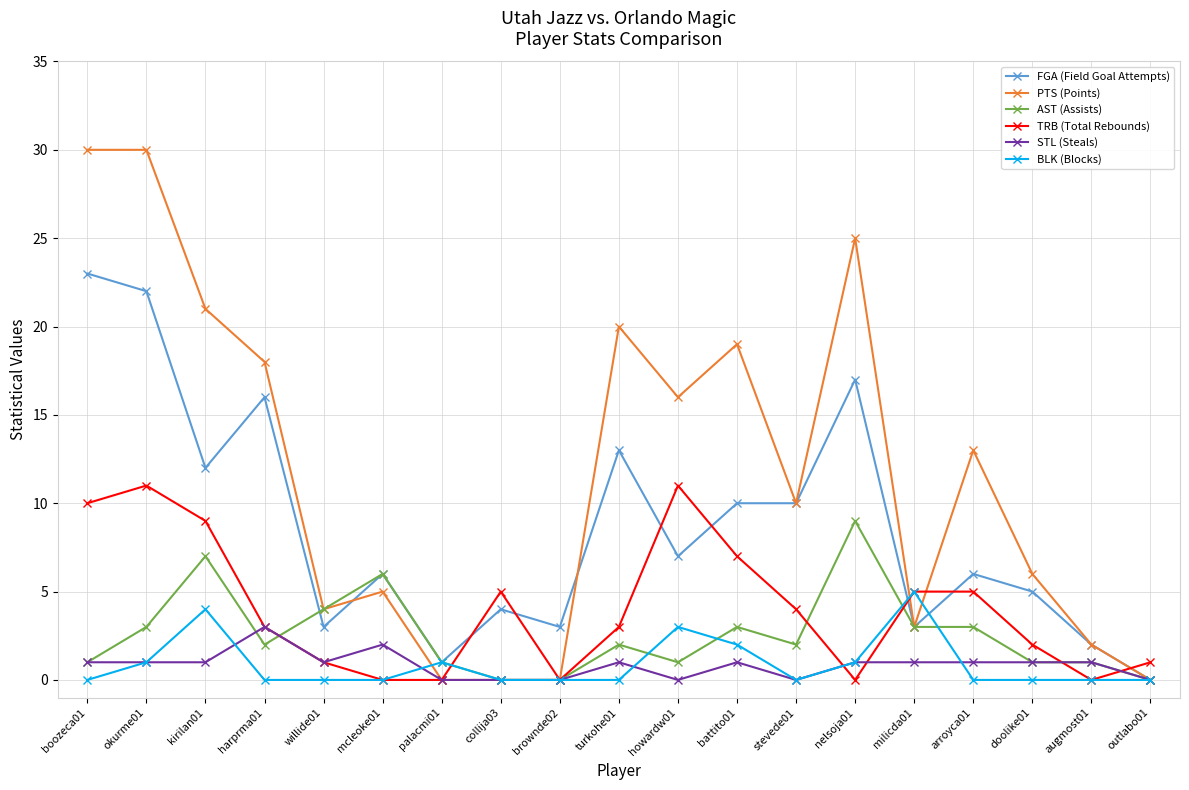

Rank the series by their maximum value, from highest to lowest.

PTS (Points), FGA (Field Goal Attempts), TRB (Total Rebounds), AST (Assists), BLK (Blocks), STL (Steals)